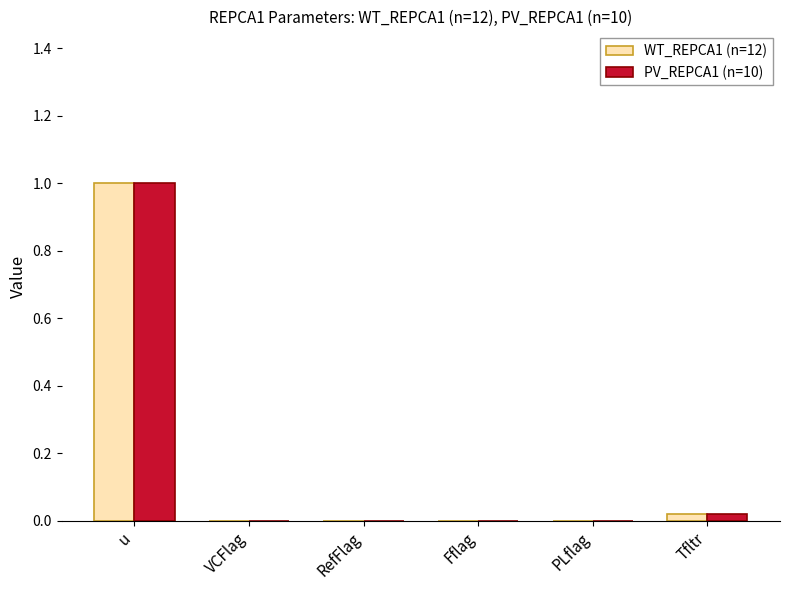

The value of PV_REPCA1 (n=10) at VCFlag is -0.4. True or false?

False